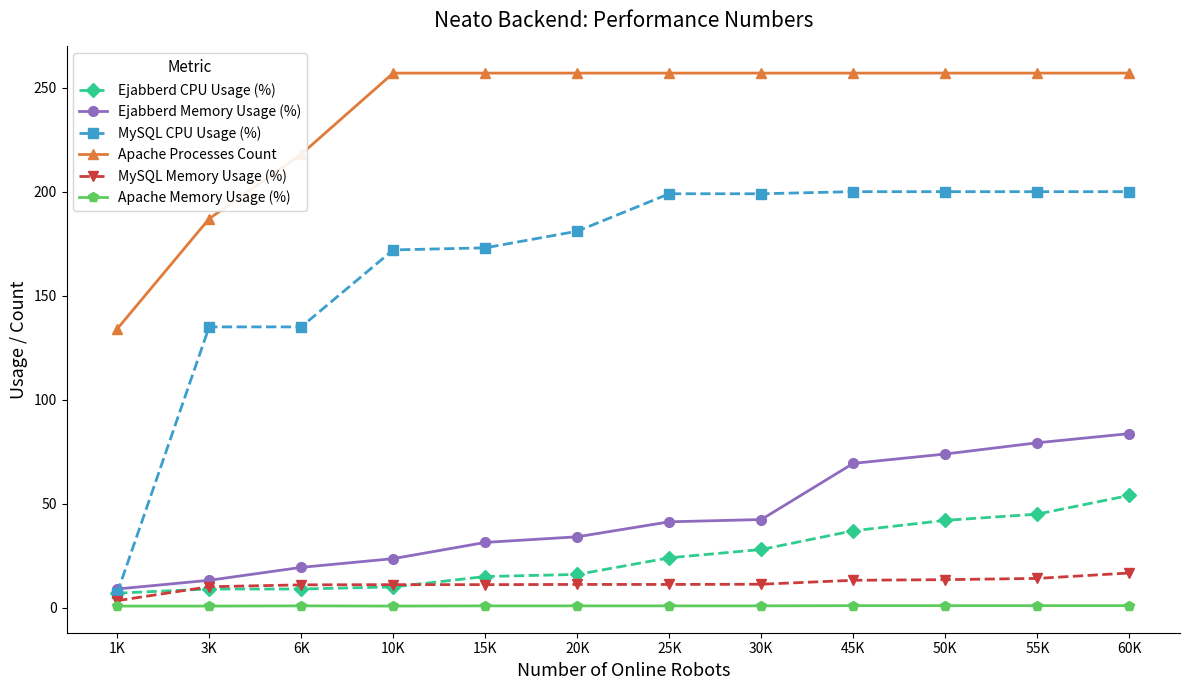

Which series has the largest range (max minus min)?

MySQL CPU Usage (%)